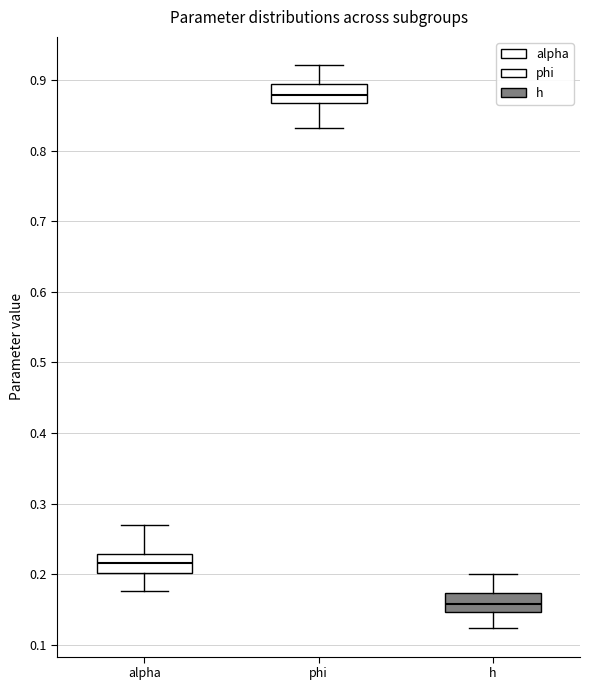

Which box's median line is the lowest?

h